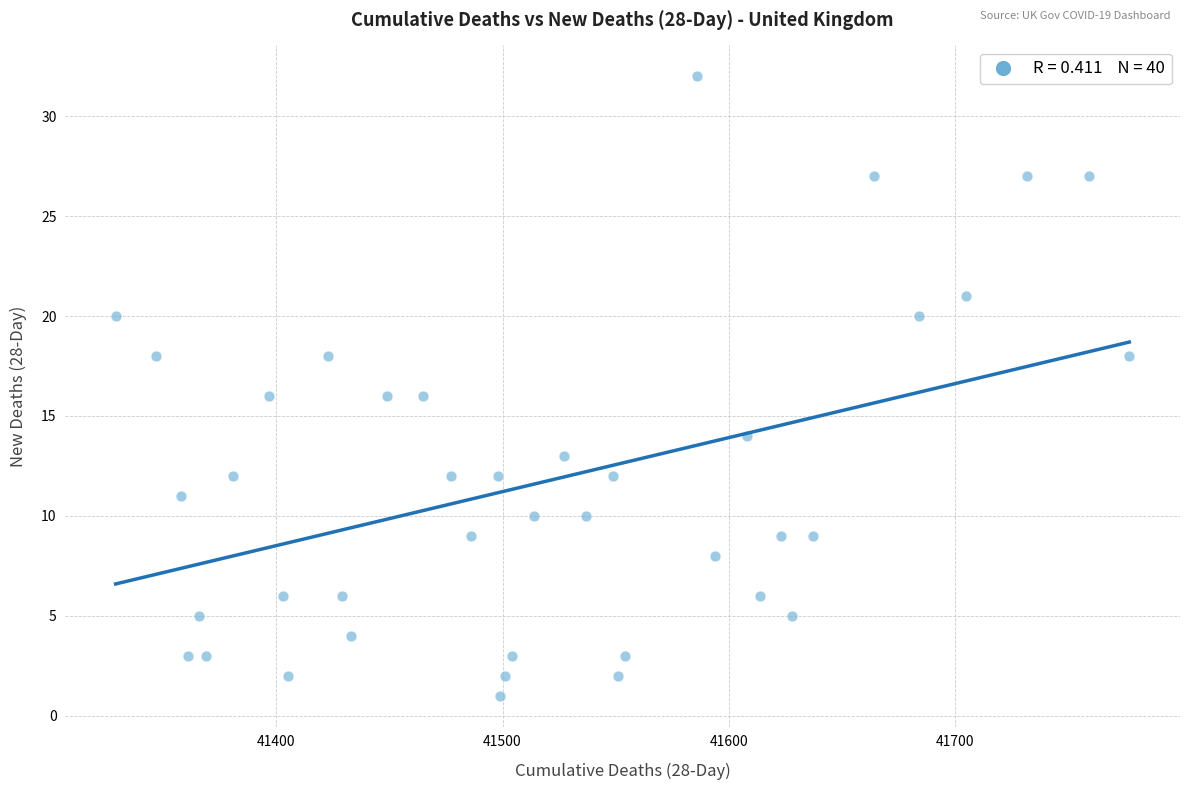

What is the range of X values (max minus min)?

448